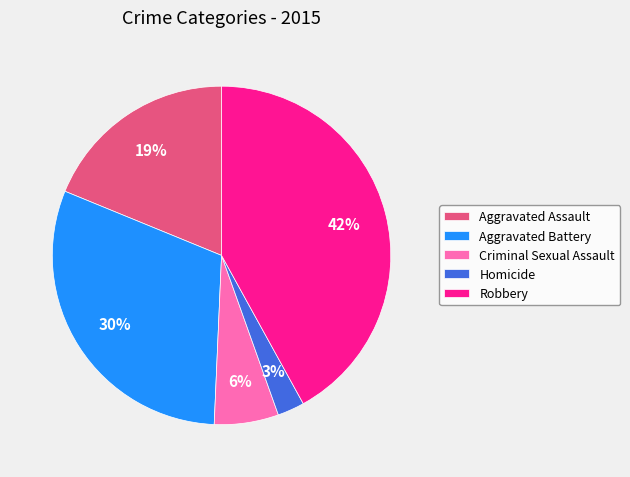

Approximately how many times larger is the value at Criminal Sexual Assault compared to Aggravated Battery?

0.2